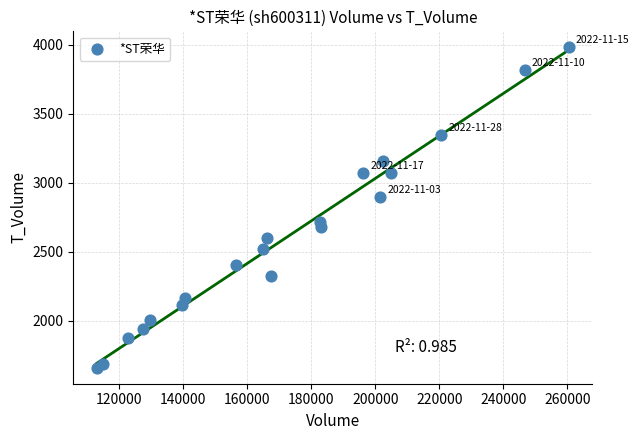

What is the range of Y values (max minus min)?

2321